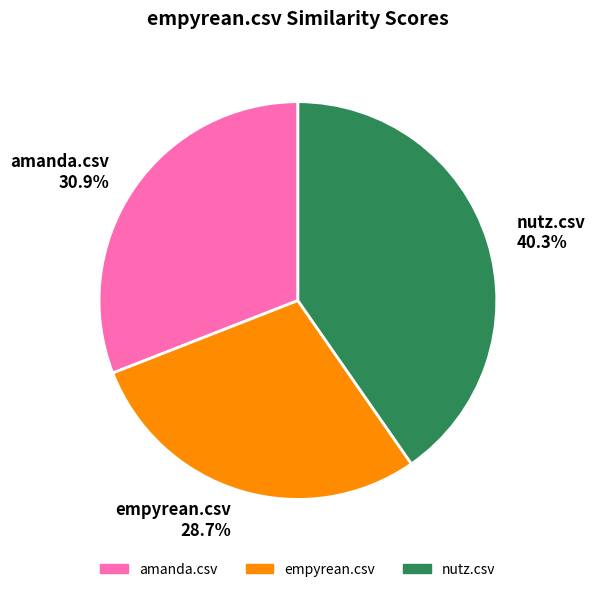

How many segments does this pie chart have?

3